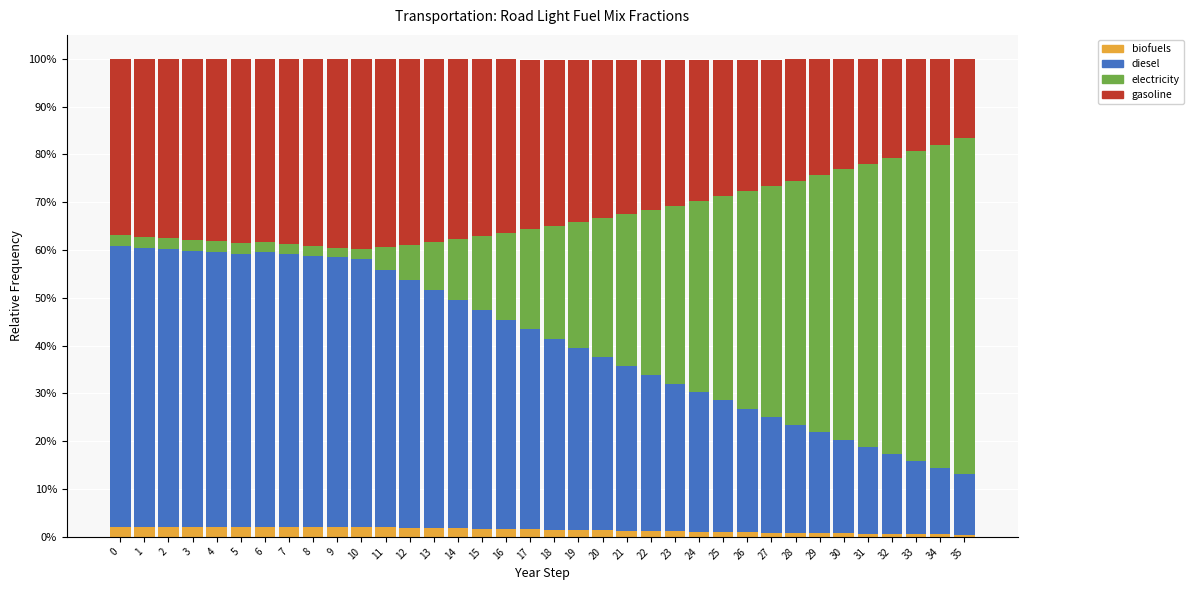

Are the bars grouped side by side (vs. stacked)?

No